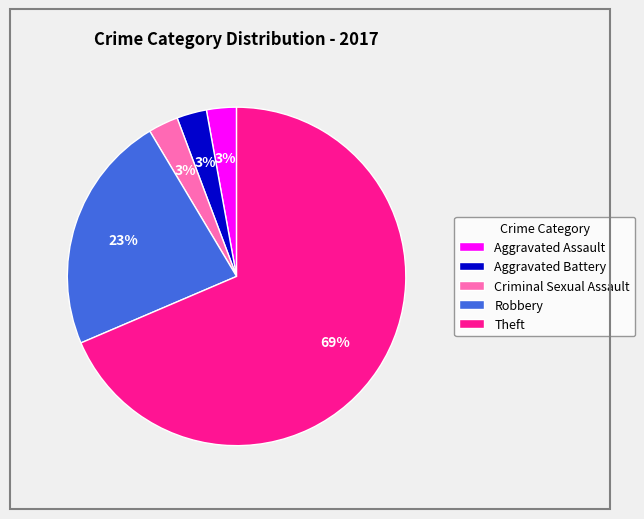

Between Criminal Sexual Assault and Robbery, which is larger?

Robbery